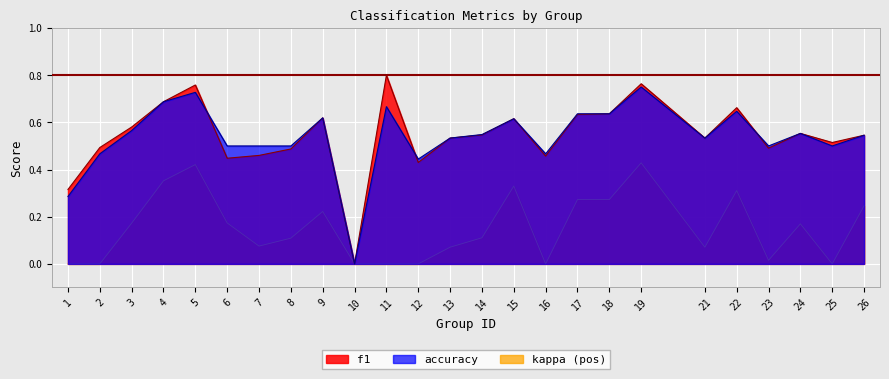

What value does the accuracy series have at 12?

0.4